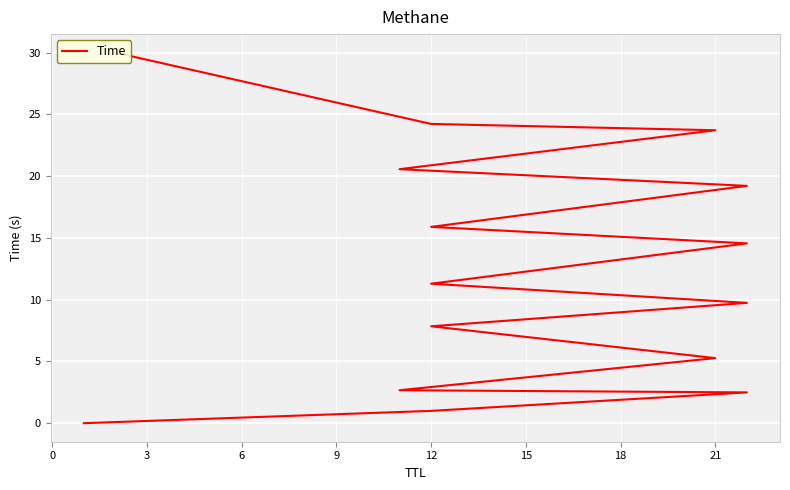

The value at 6 is 1.1. True or false?

False